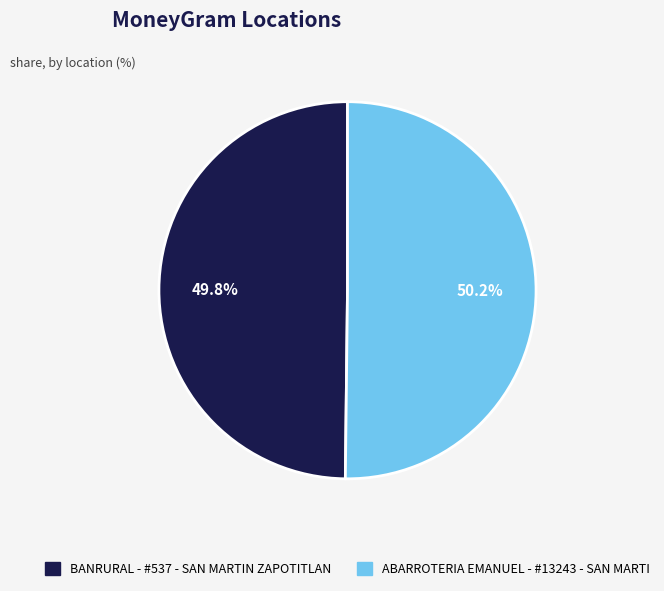

What is the ratio of the value at BANRURAL - #537 - SAN MARTIN ZAPOTITLAN to the value at ABARROTERIA EMANUEL - #13243 - SAN MARTI?

1.0